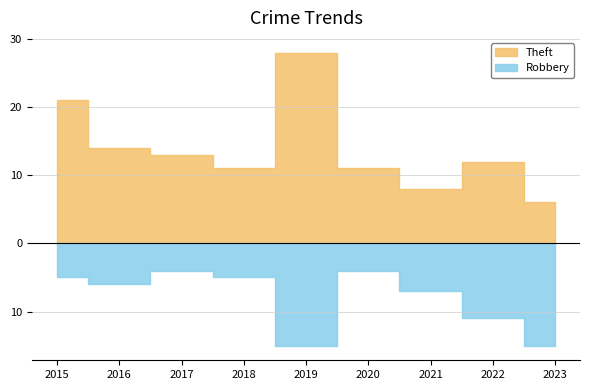

What is the highest value of the Theft series?

28